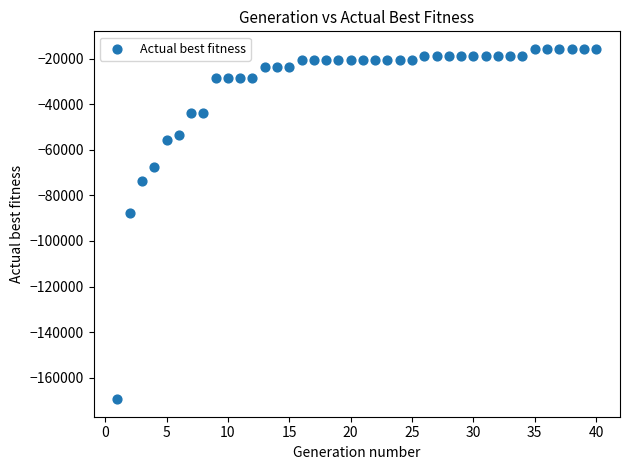

What Y value in the scatter plot is closest to -92562?

-87601